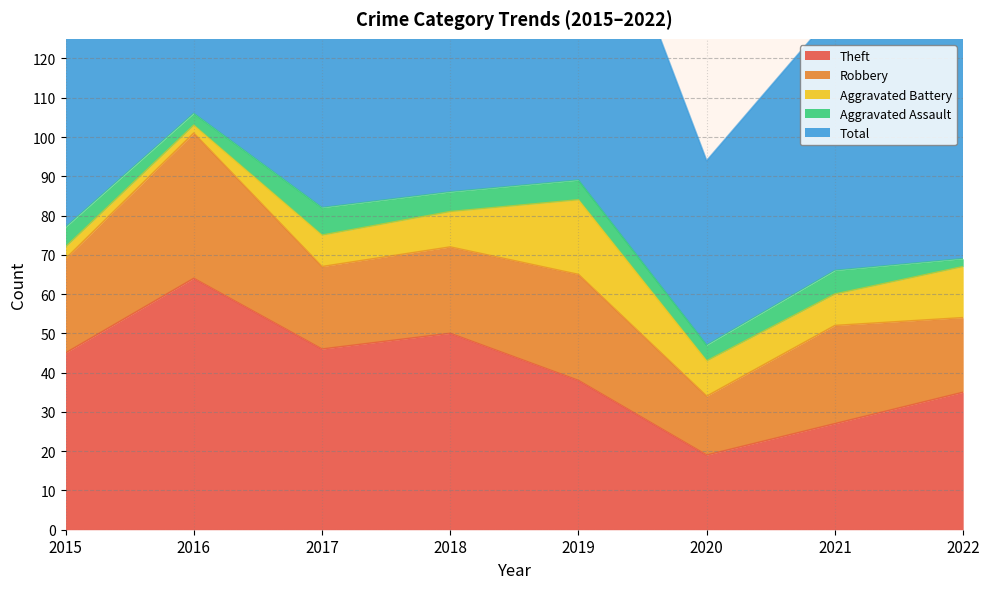

True or false: Theft and Total cross at least once.

False